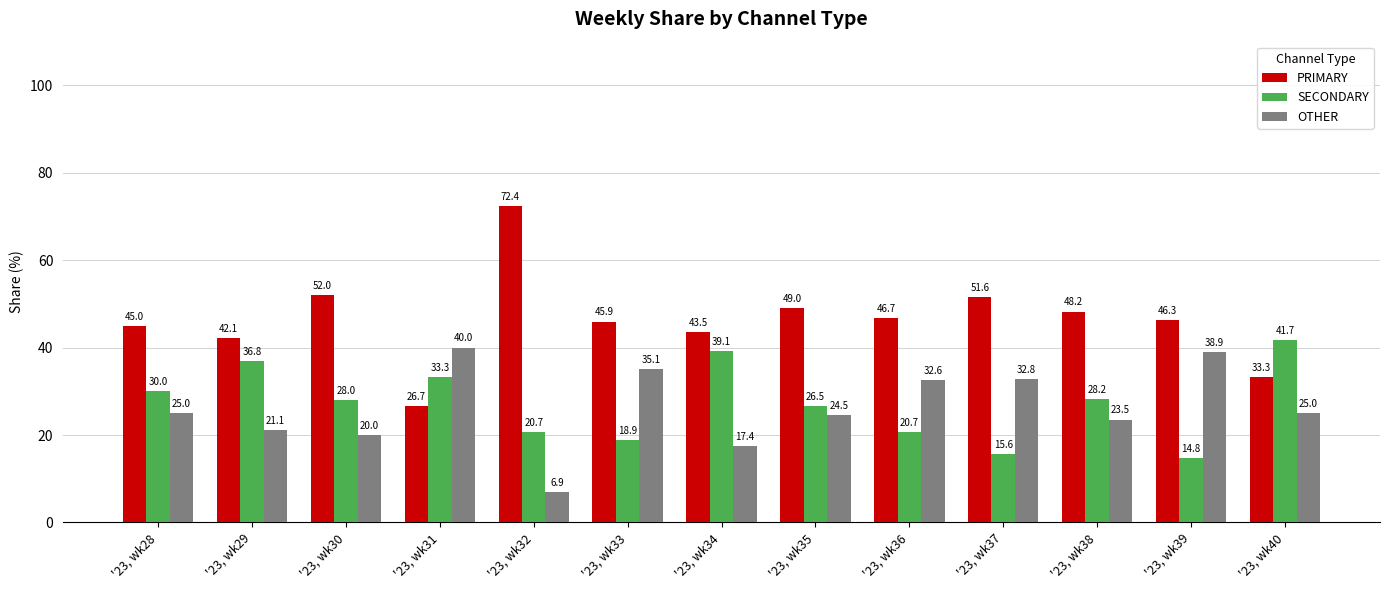

What is the value of the PRIMARY bar at the 6th from the left?

45.9